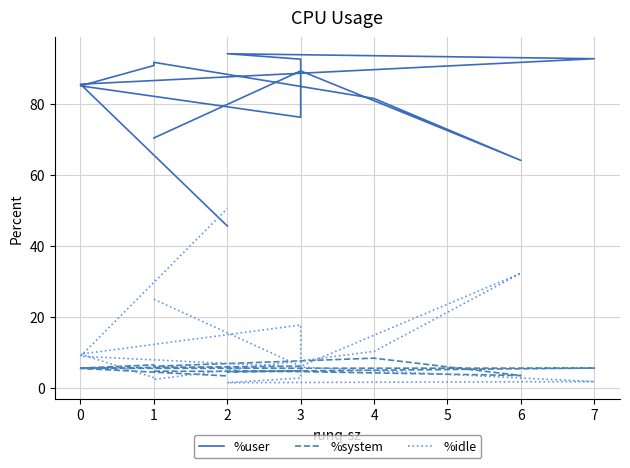

How many data points in %system are less than 5?

6